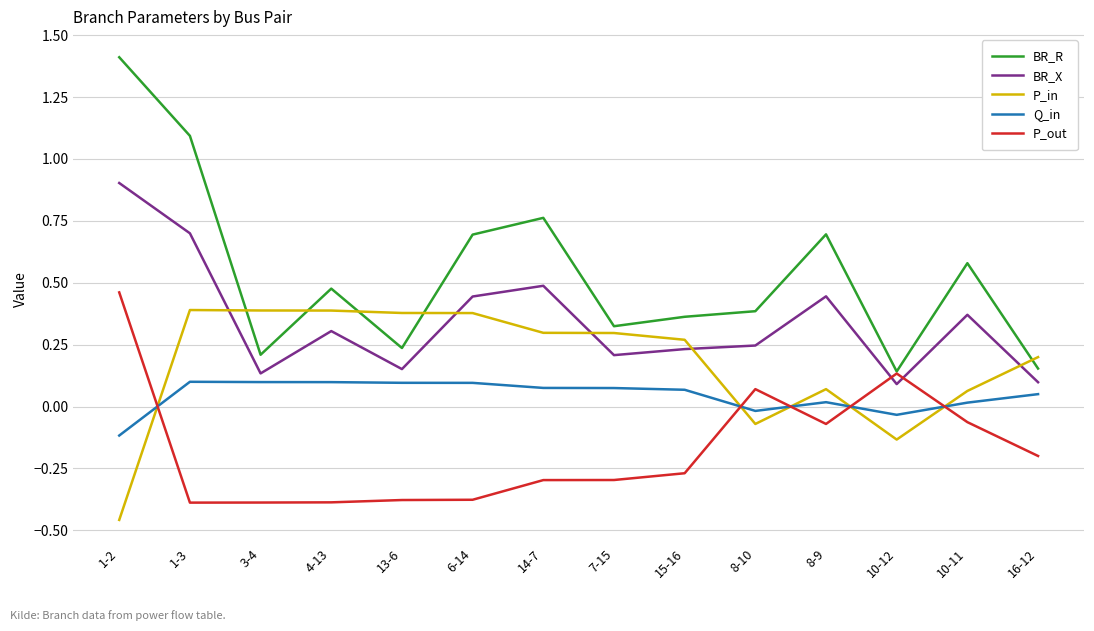

True or false: BR_X has more than 1 interior local peaks.

True